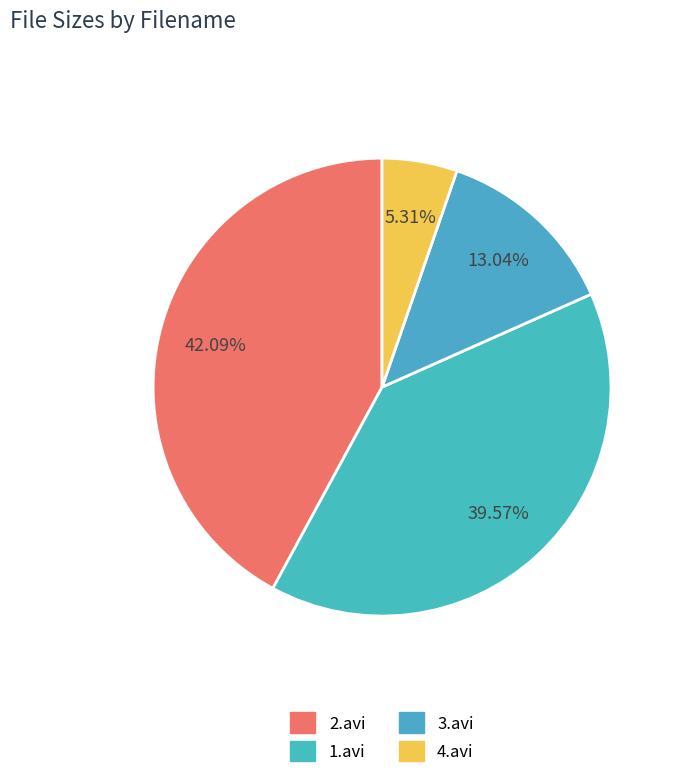

How many slices are in this pie chart?

4